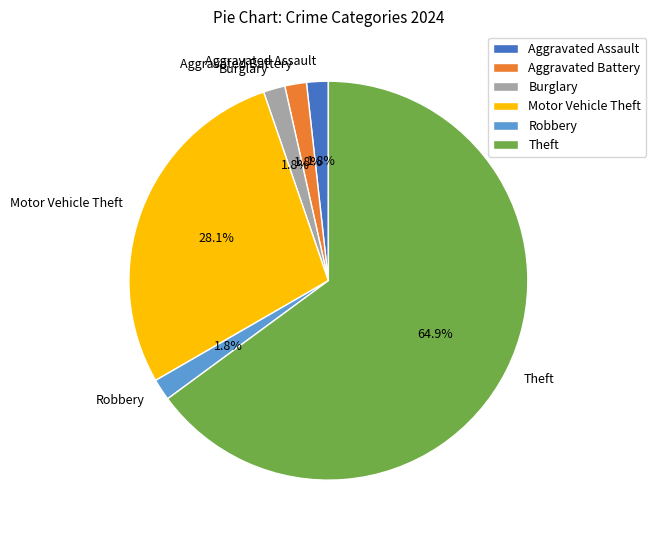

To the nearest percent, what is the difference between the Theft and Aggravated Battery slice percentages?

63%